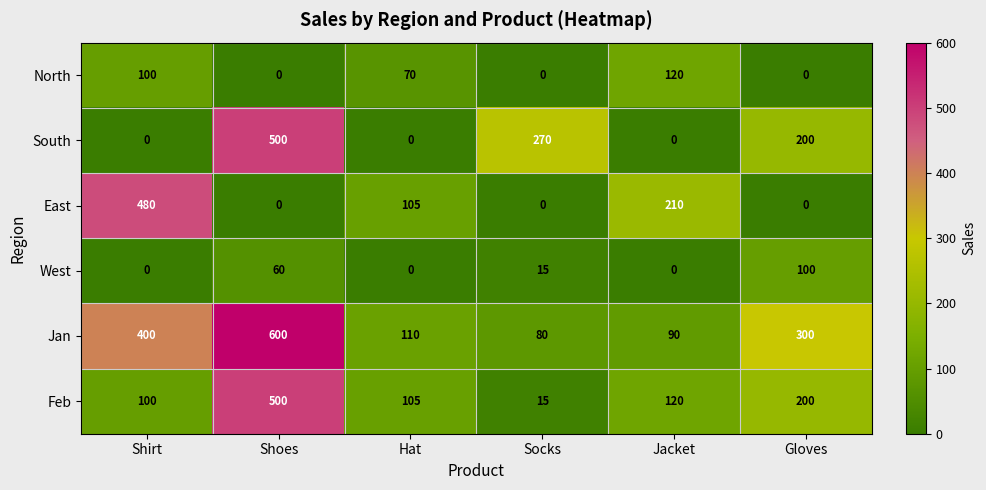

Count the West values in the range 0 to 60.

5